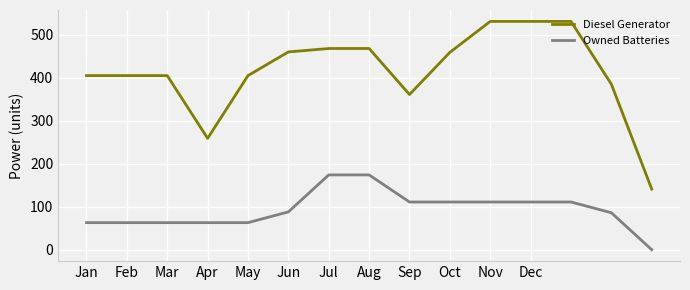

List the series in order of their peak value, highest first.

Diesel Generator, Owned Batteries